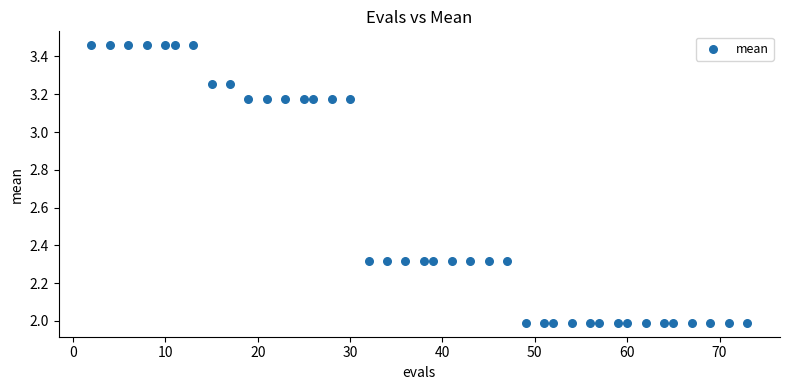

What is the range of X values (max minus min)?

71.0